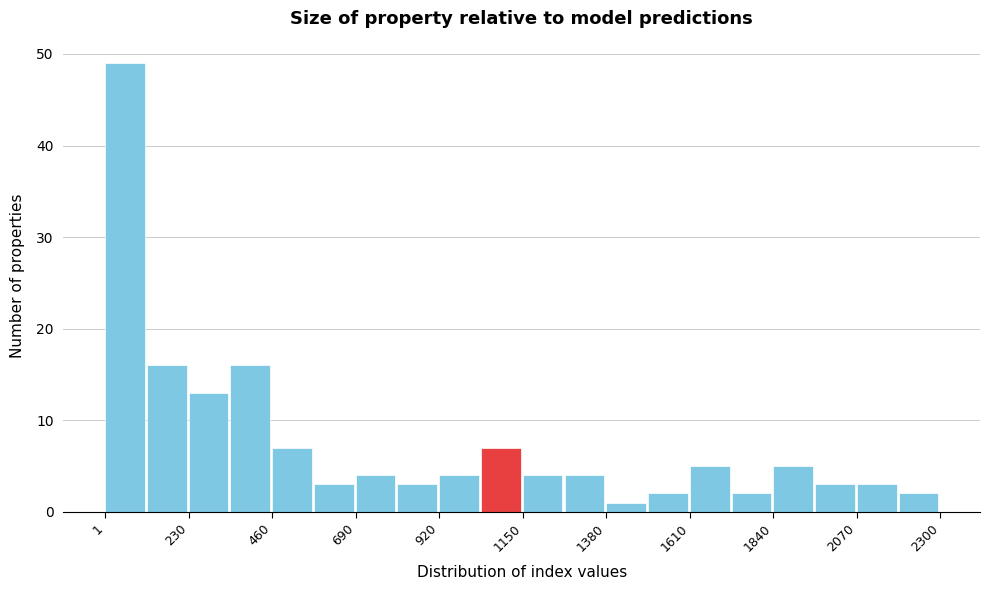

Around what value on the x-axis is the tallest bar? Give the approximate position of its centre, as read against the axis.

50